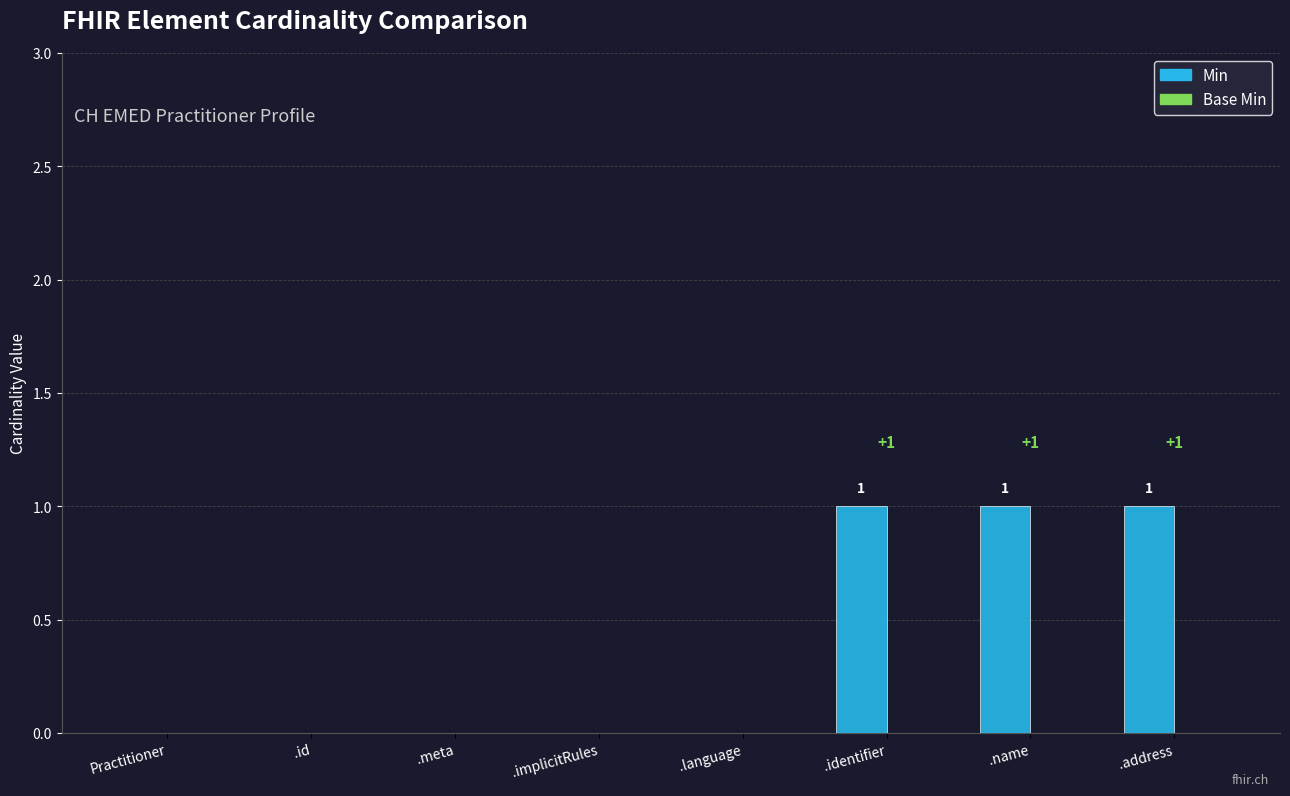

What is the sum of all values?

3